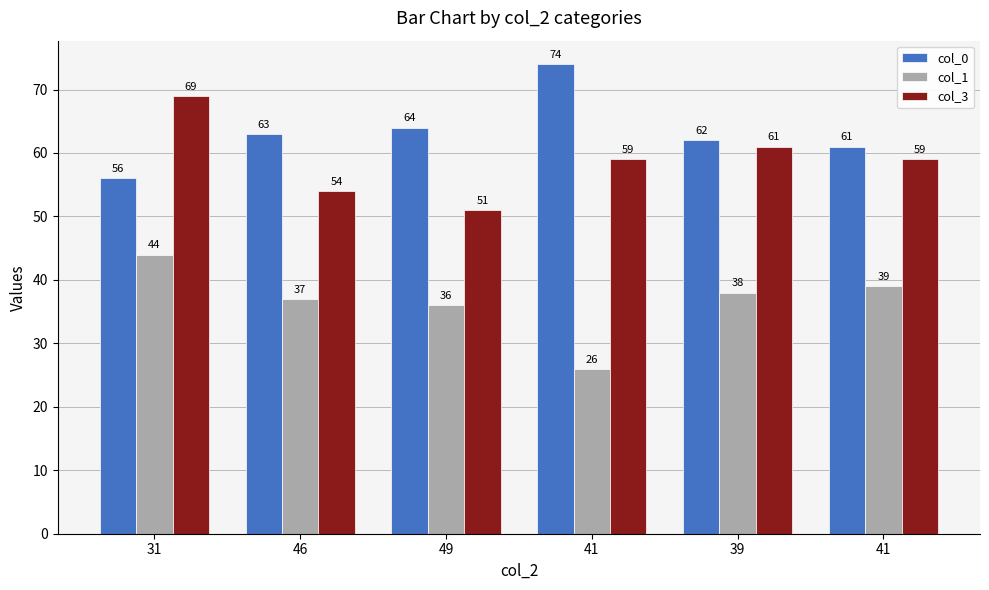

What is the maximum value for col_0?

74